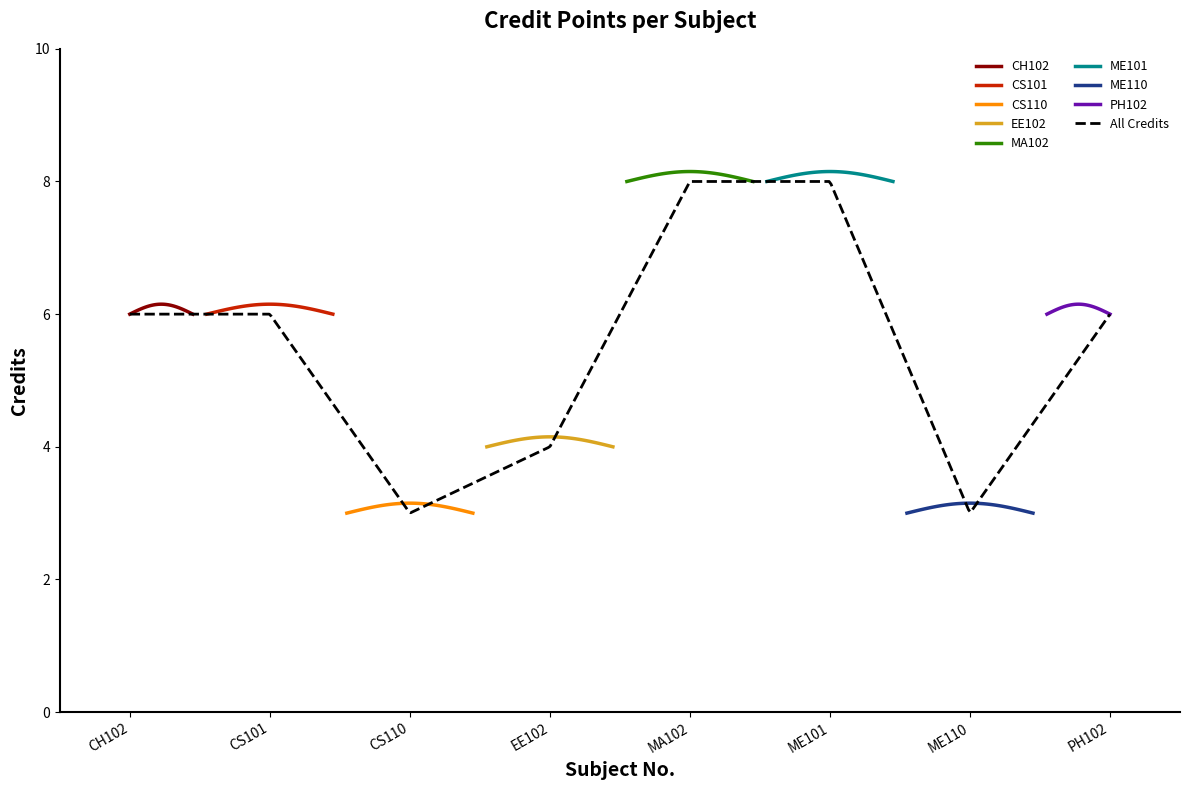

What is the label of the 1st point from the right?

PH102